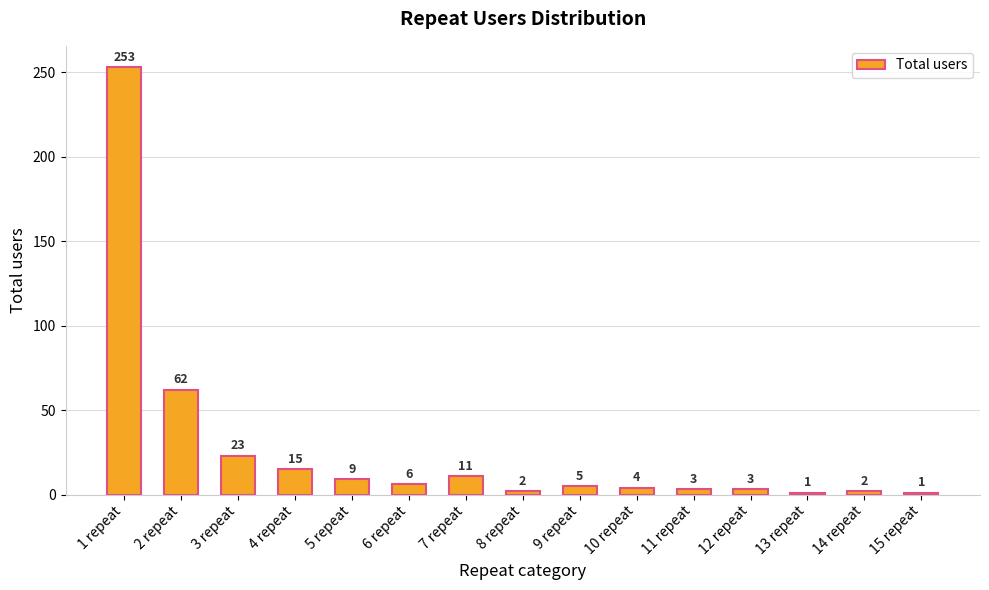

Where does the data first go above 5?

1 repeat